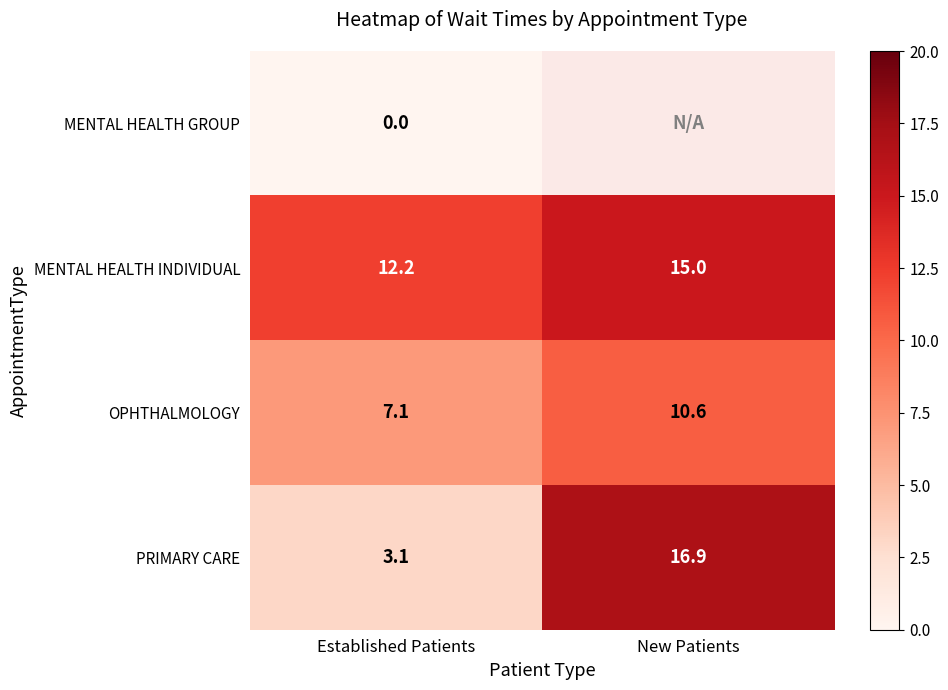

Where does the PRIMARY CARE series first go above 16?

New Patients